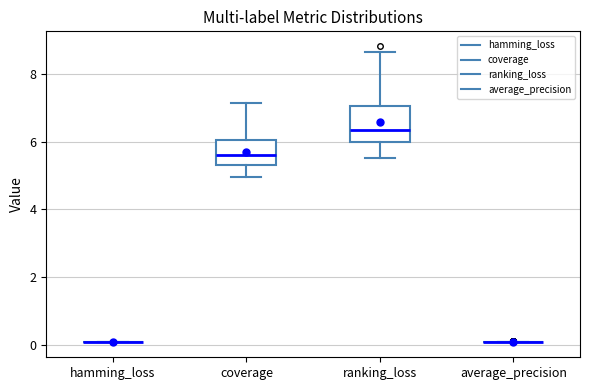

Reading left to right, transcribe this box plot: for each box, give where its median line is, the range the box spans, and where its two whiskers end, as read against the y-axis. The values are not printed on the chart, so give them approximately, as read against the axis.

hamming_loss: box collapsed to a line at 0.0, whiskers 0.0 to 0.0
coverage: median 5.6, box 5.2 to 6.0, whiskers 5.0 to 7.2
ranking_loss: median 6.4, box 6.0 to 7.0, whiskers 5.6 to 8.6
average_precision: box collapsed to a line at 0.0, whiskers 0.0 to 0.2